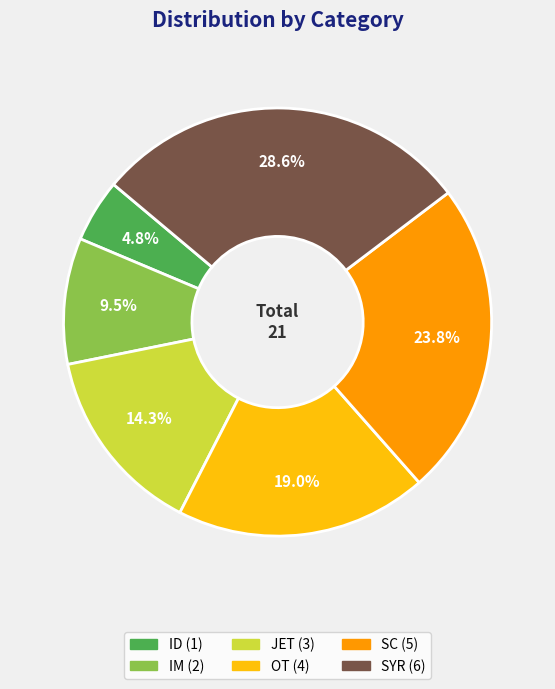

What is the smallest slice in the pie chart?

ID